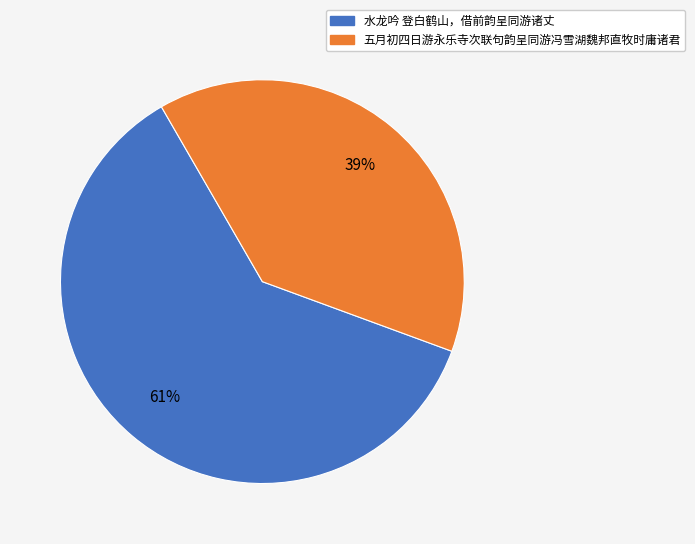

Count the number of slices in the pie.

2